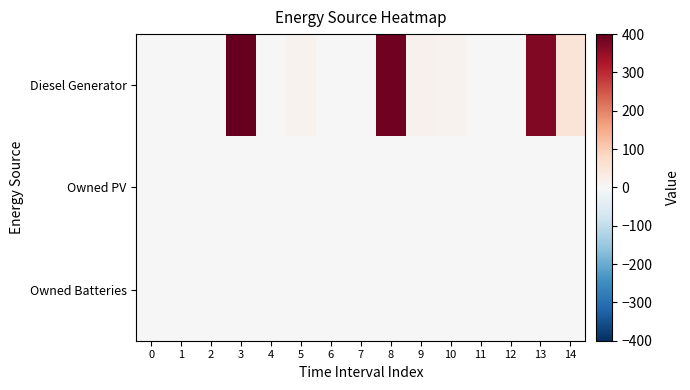

Reading left to right, transcribe all the data shown in this chart.

Diesel Generator: 0=0	1=0	2=0	3=400	4=0	5=15	6=0	7=0	8=389	9=16	10=15	11=0	12=0	13=369	14=52
Owned PV: 0=0	1=0	2=0	3=0	4=0	5=0	6=0	7=0	8=0	9=0	10=0	11=0	12=0	13=0	14=0
Owned Batteries: 0=0	1=0	2=0	3=0	4=0	5=0	6=0	7=0	8=0	9=0	10=0	11=0	12=0	13=0	14=0